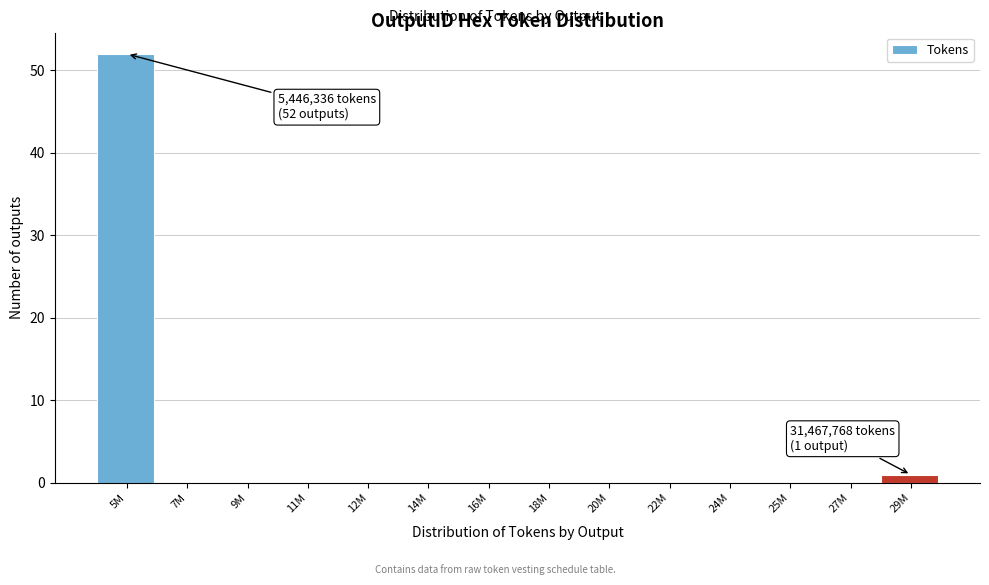

Reading right to left, extract all data points from this chart.

29M=1	27M=0	25M=0	24M=0	22M=0	20M=0	18M=0	16M=0	14M=0	12M=0	11M=0	9M=0	7M=0	5M=52